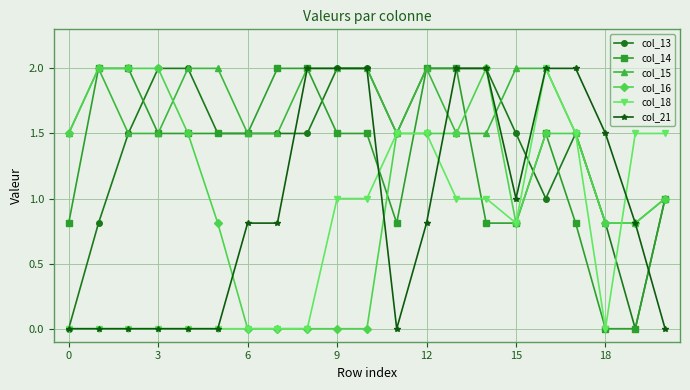

Reading left to right, extract all data points from this chart.

col_13: 0.0	0.8	1.5	2.0	2.0	1.5	1.5	1.5	1.5	2.0	2.0	1.5	2.0	2.0	2.0	1.5	1.0	1.5	0.8	0.0	1.0
col_14: 0.8	2.0	2.0	1.5	1.5	1.5	1.5	2.0	2.0	1.5	1.5	0.8	2.0	2.0	0.8	0.8	1.5	0.8	0.0	0.0	1.0
col_15: 1.5	2.0	1.5	1.5	2.0	2.0	1.5	1.5	2.0	2.0	2.0	1.5	2.0	1.5	1.5	2.0	2.0	1.5	0.8	0.8	1.0
col_16: 1.5	2.0	2.0	2.0	1.5	0.8	0.0	0.0	0.0	0.0	0.0	1.5	1.5	1.5	2.0	0.8	1.5	1.5	0.8	0.8	1.0
col_18: 0.0	0.0	0.0	0.0	0.0	0.0	0.0	0.0	0.0	1.0	1.0	1.5	1.5	1.0	1.0	0.8	2.0	1.5	0.0	1.5	1.5
col_21: 0.0	0.0	0.0	0.0	0.0	0.0	0.8	0.8	2.0	2.0	2.0	0.0	0.8	2.0	2.0	1.0	2.0	2.0	1.5	0.8	0.0